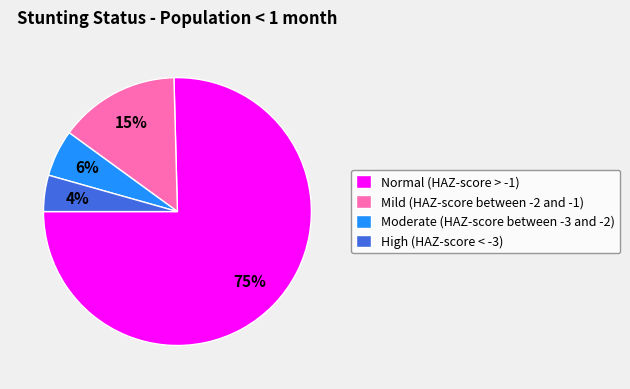

Rank the categories by value from highest to lowest.

Normal (HAZ-score > -1), Mild (HAZ-score between -2 and -1), Moderate (HAZ-score between -3 and -2), High (HAZ-score < -3)